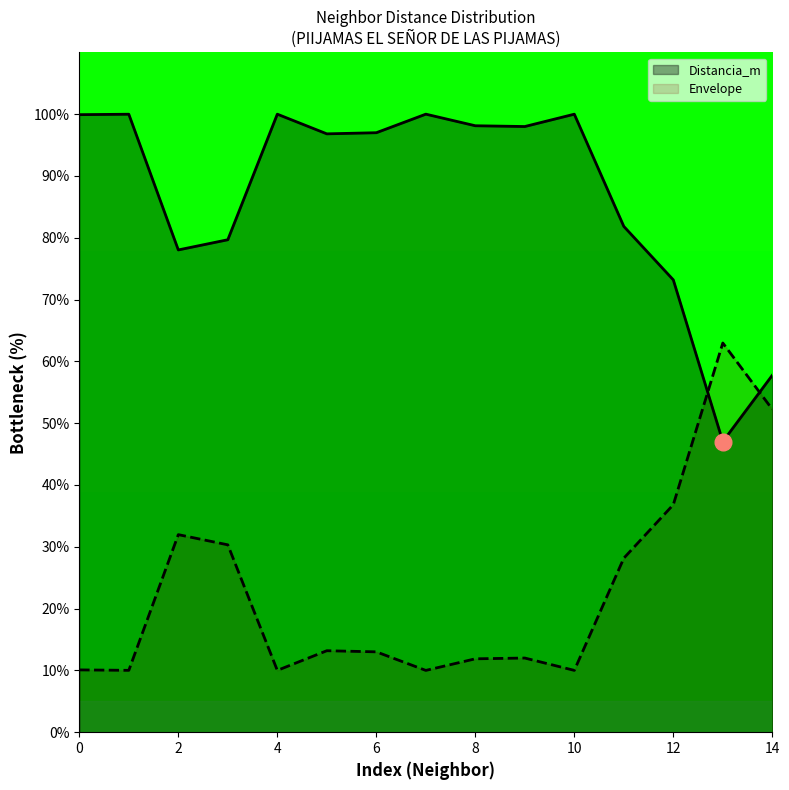

Count the number of values greater than 96.

9